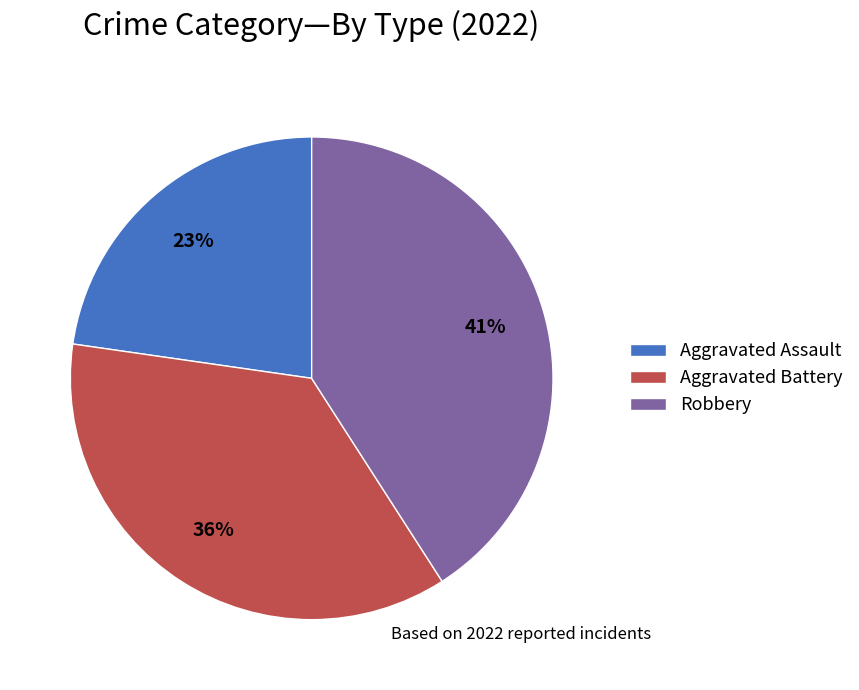

True or false: Robbery accounts for 41% of the total.

True